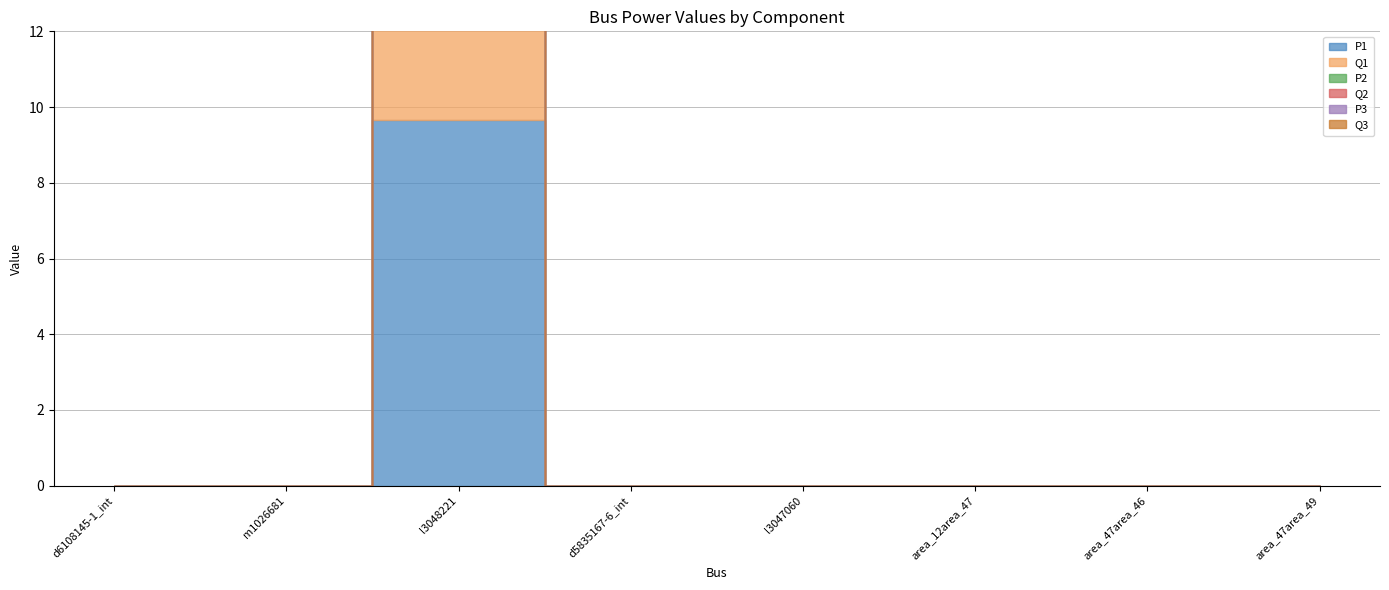

How many Q3 values are between 0 and 1?

8